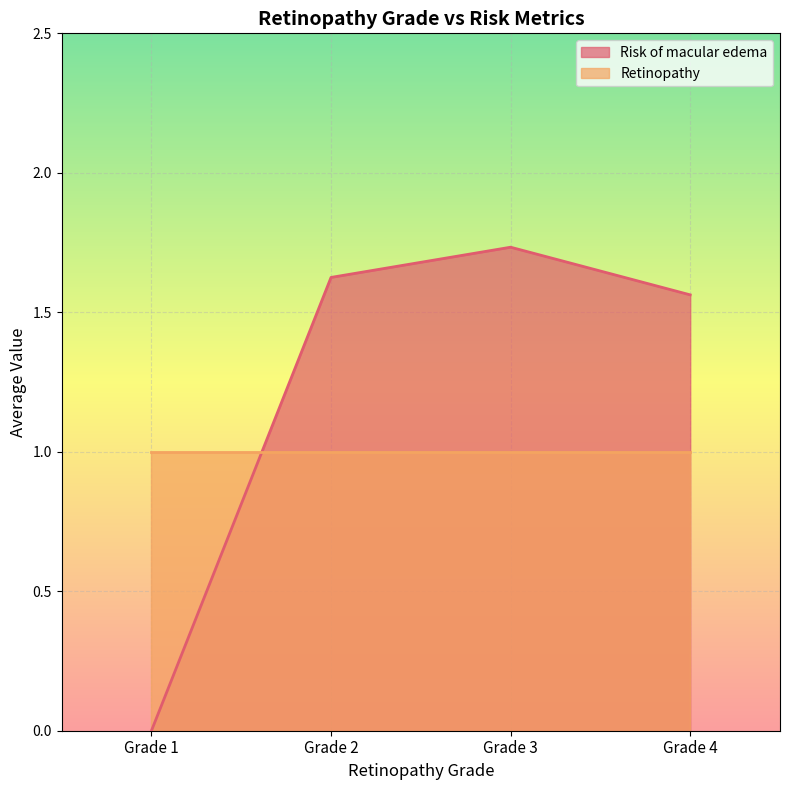

What is the average value of the Retinopathy series?

1.0